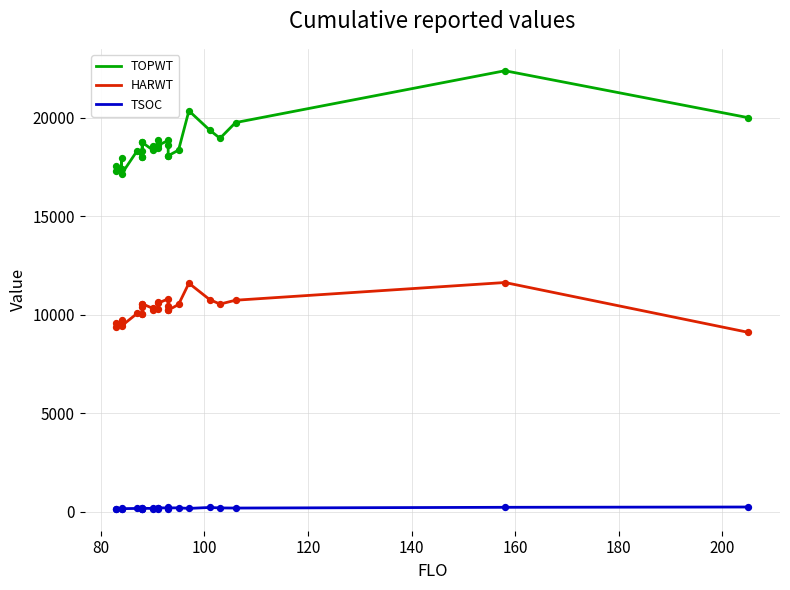

What are all the series names shown in the legend?

TOPWT, HARWT, TSOC